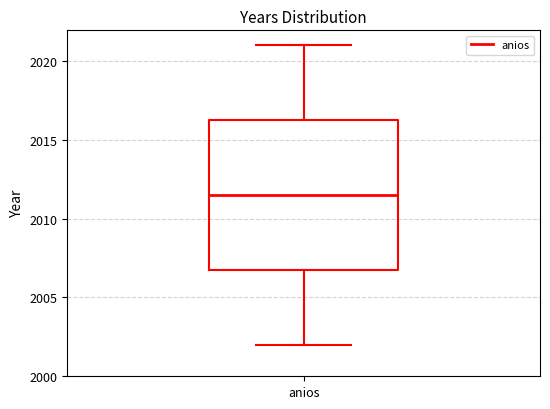

Transcribe this box plot: give where the median line is, the range the box spans, and where the two whiskers end, as read against the y-axis. The values are not printed on the chart, so give them approximately, as read against the axis.

median 2011.5, box 2007.0 to 2016.5, whiskers 2002.0 to 2021.0